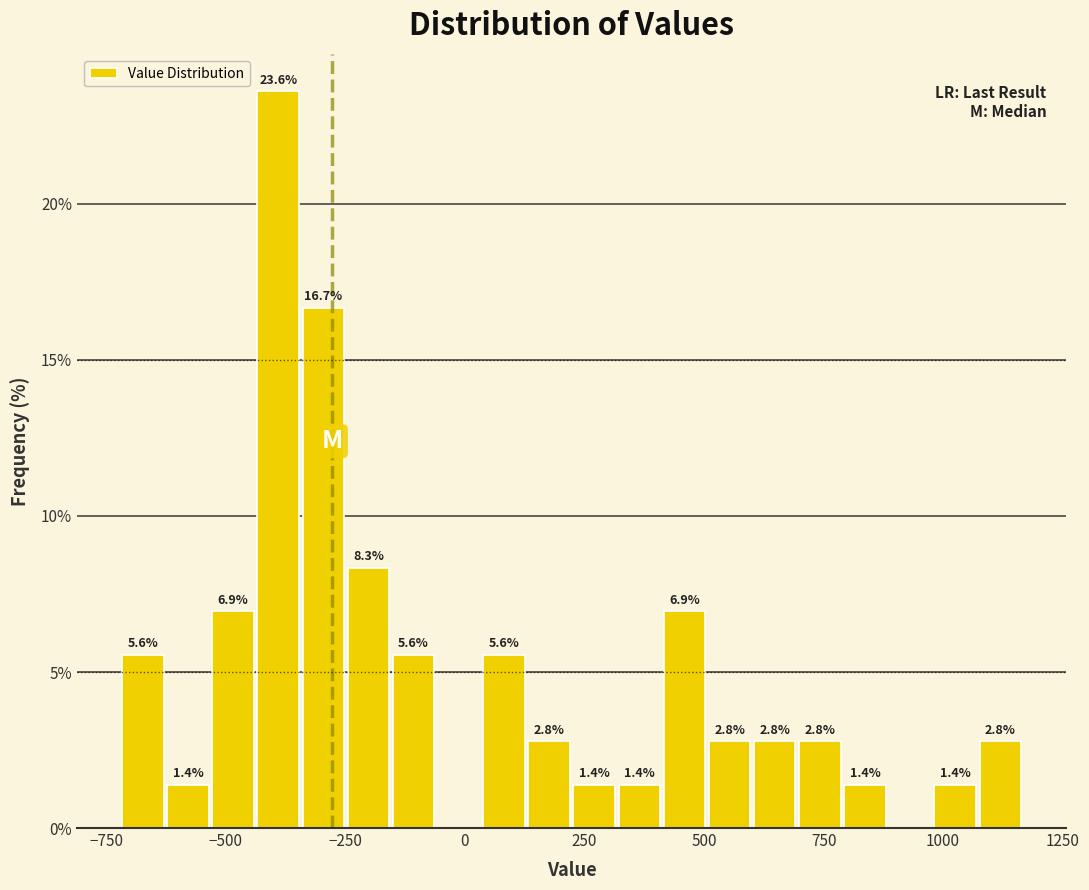

Read against the x-axis, roughly where is the centre of the tallest bar?

-400